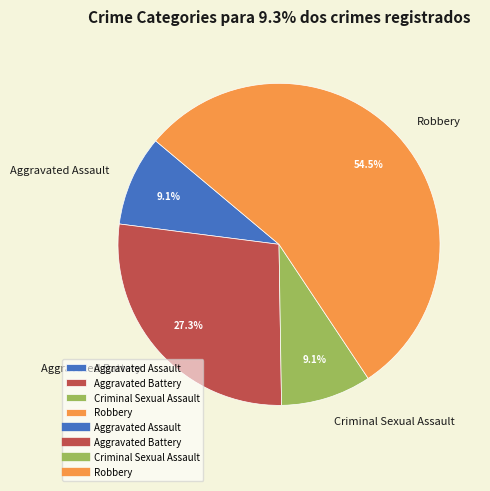

How many slices are in this pie chart?

4